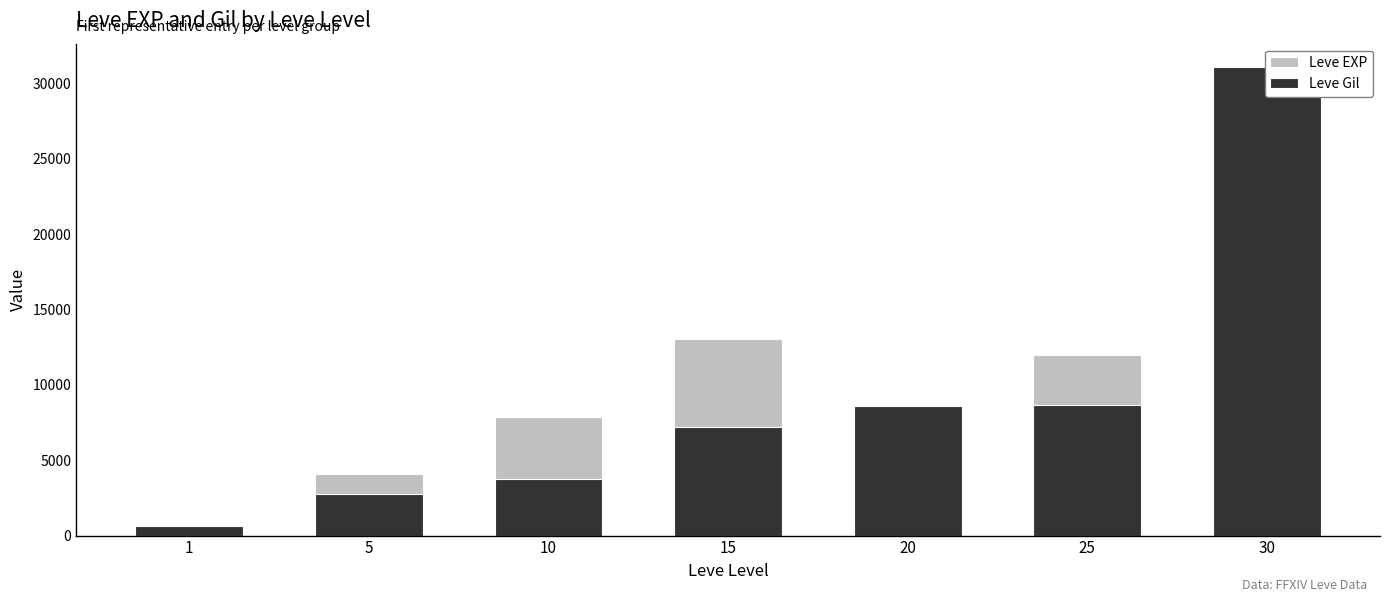

What value does the Leve EXP series have at 30?

31070